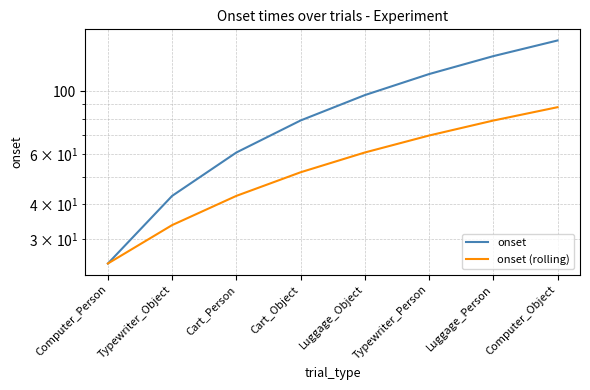

What are all the series names shown in the legend?

onset, onset (rolling)